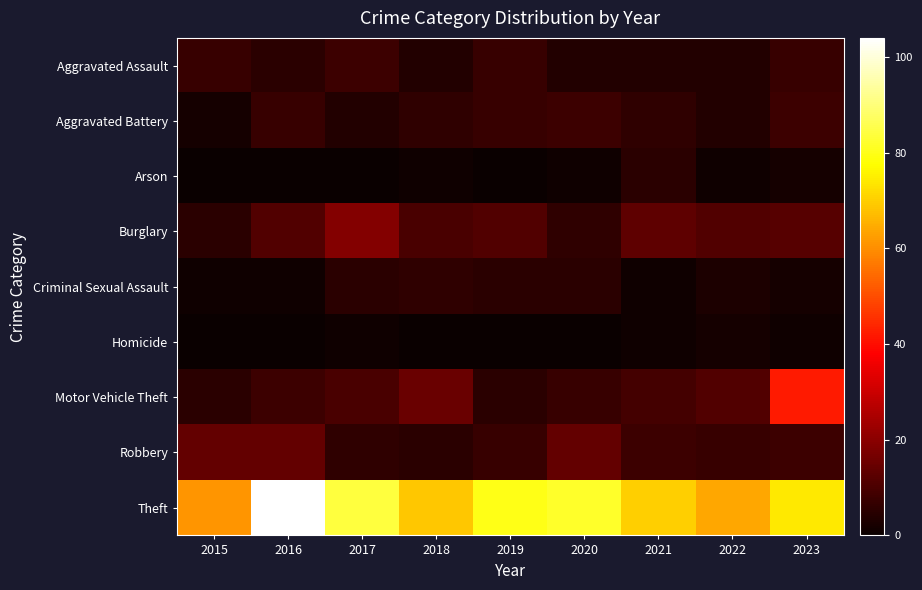

Which has a higher value, 2022 or 2015?

2015